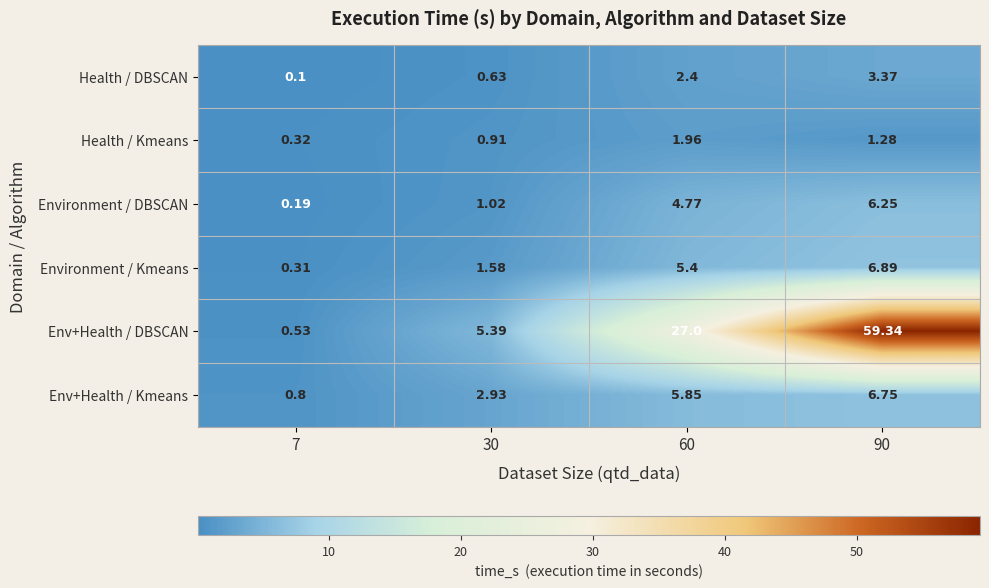

At 7, list the series in order from smallest to largest.

Health / DBSCAN, Environment / DBSCAN, Environment / Kmeans, Health / Kmeans, Env+Health / DBSCAN, Env+Health / Kmeans